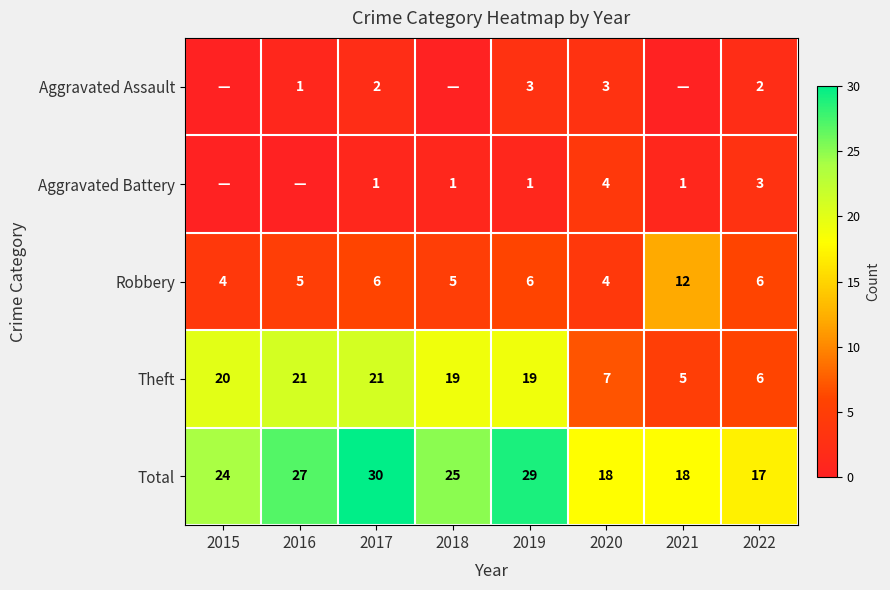

How many data points in Robbery are less than 6?

4